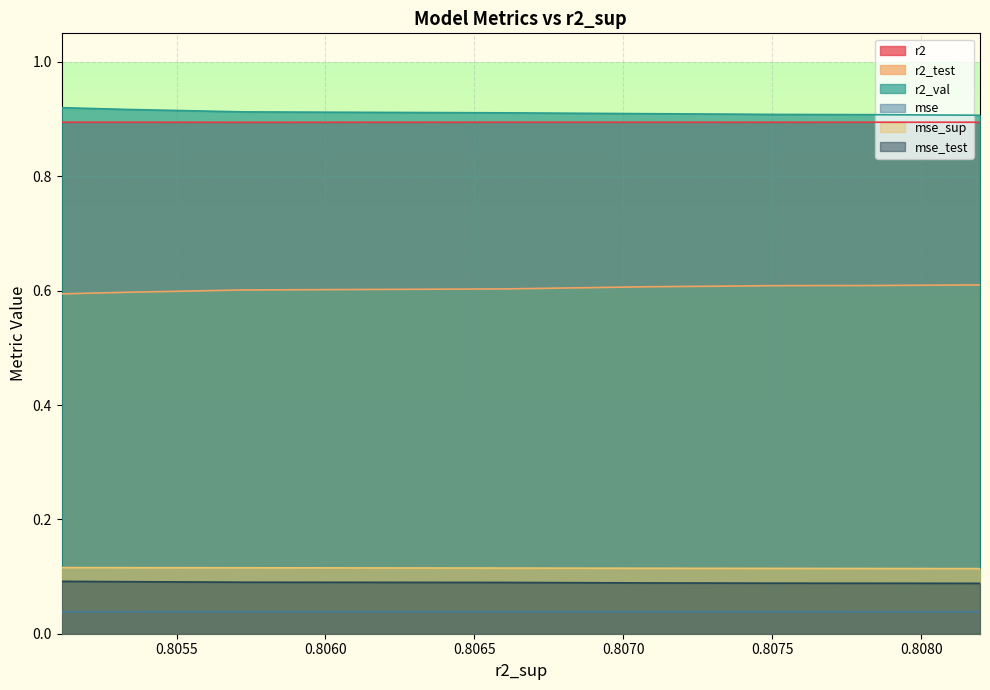

Which has a higher value, 0.8053333483939007 or 0.8066058621410293?

0.8053333483939007